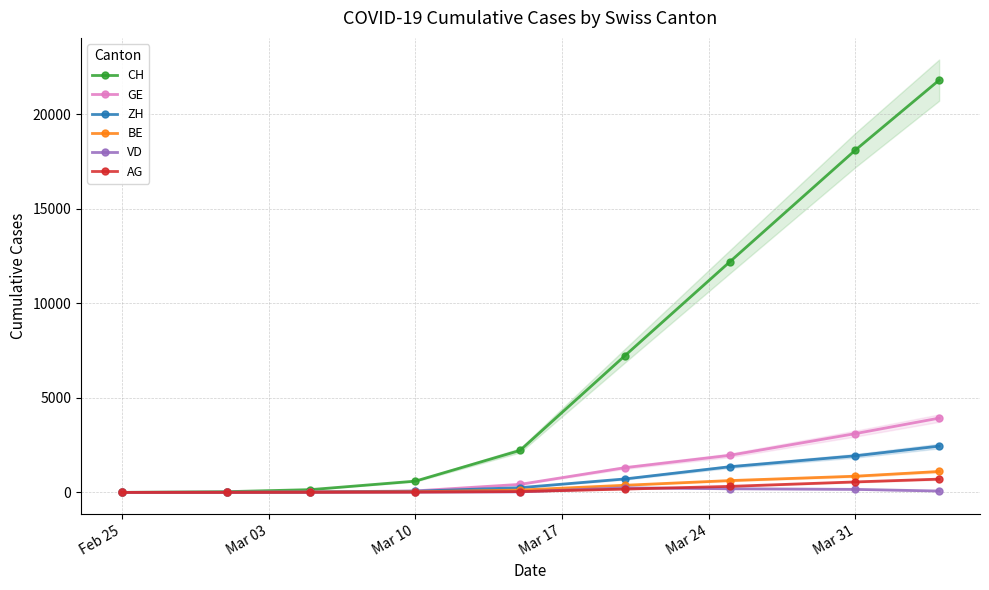

How many data points does each series have?

9